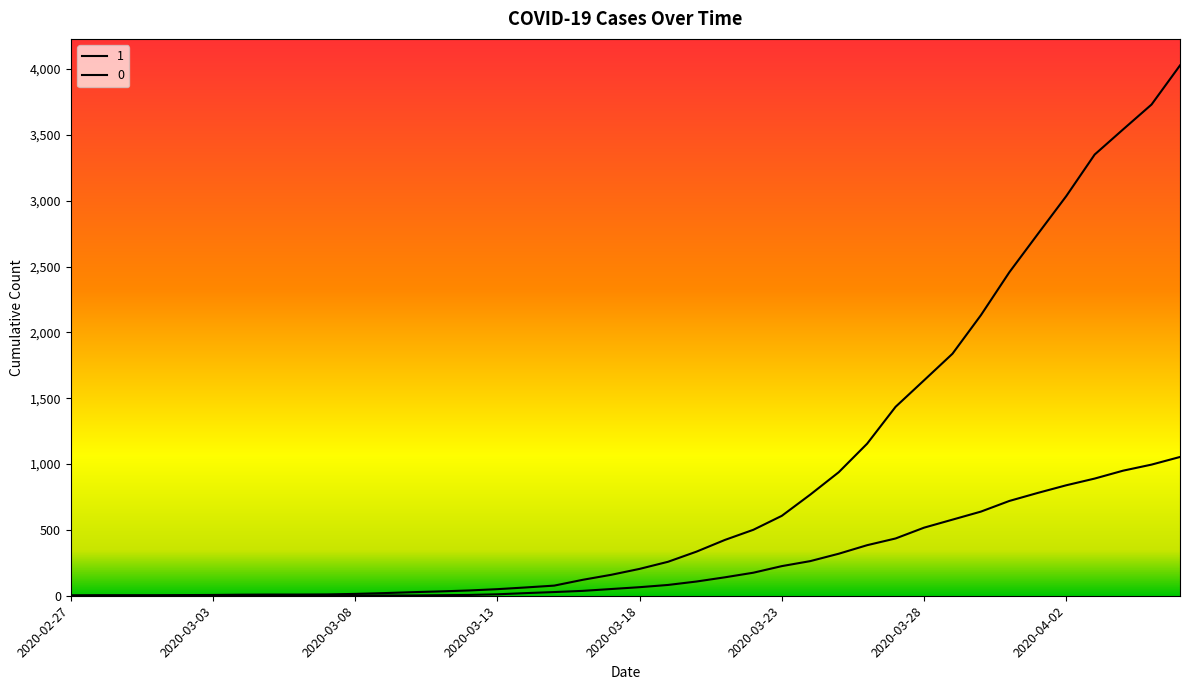

At which category is the sum across all series the highest?

2020-04-06